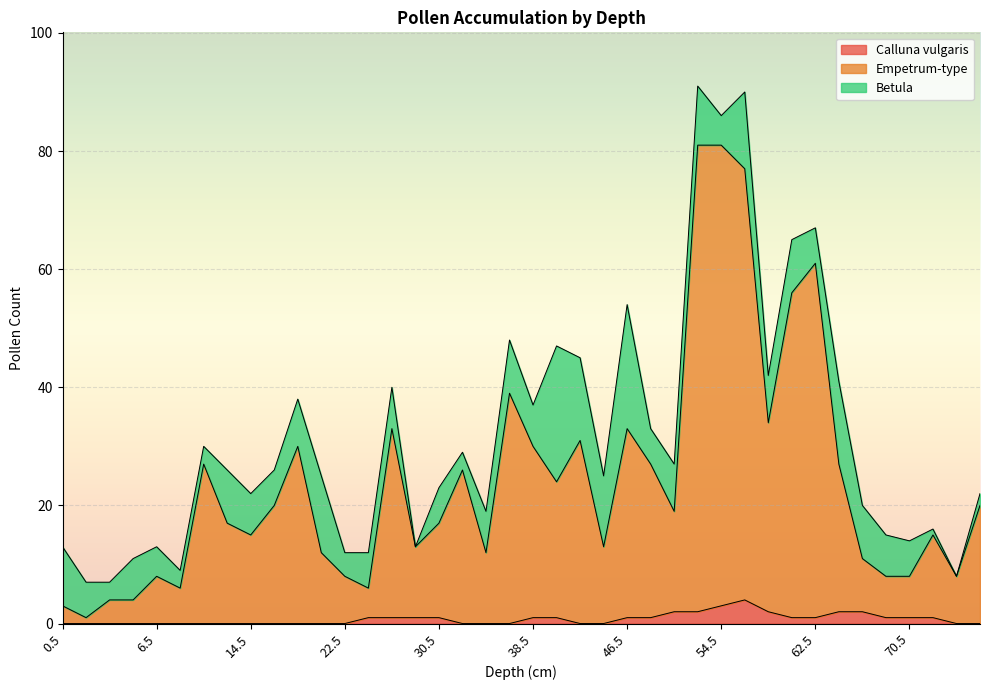

Between 68.5 and 62.5, which is larger?

68.5